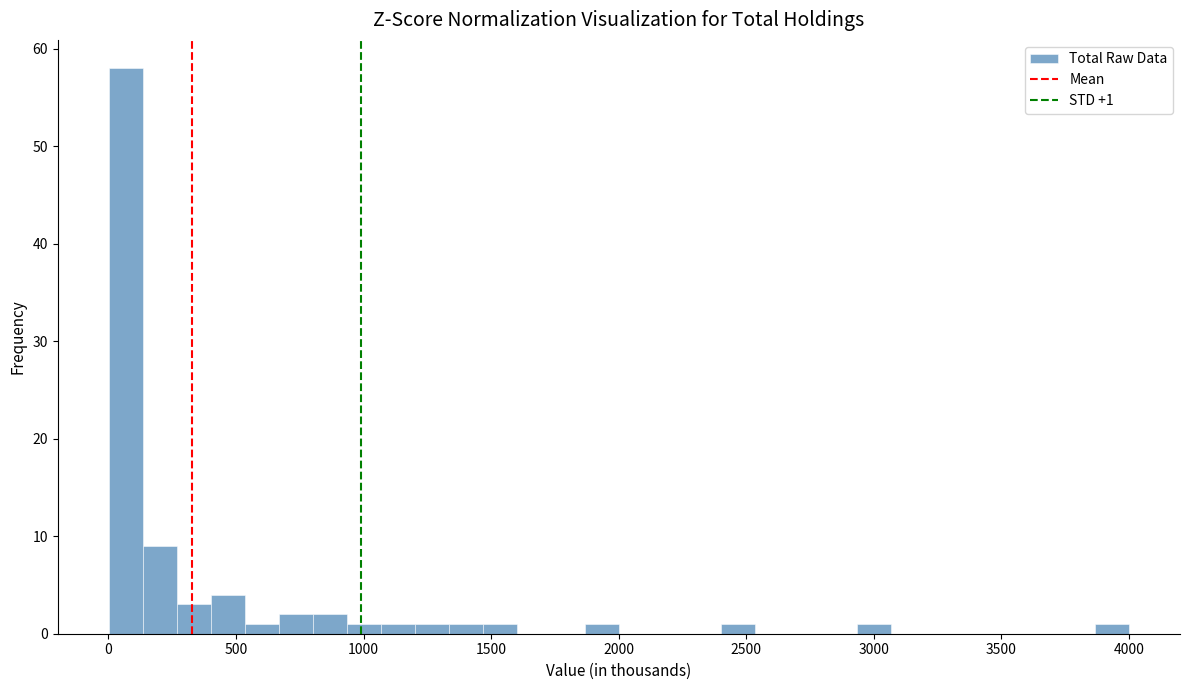

Around what value on the x-axis is the tallest bar? Give the approximate position of its centre, as read against the axis.

50